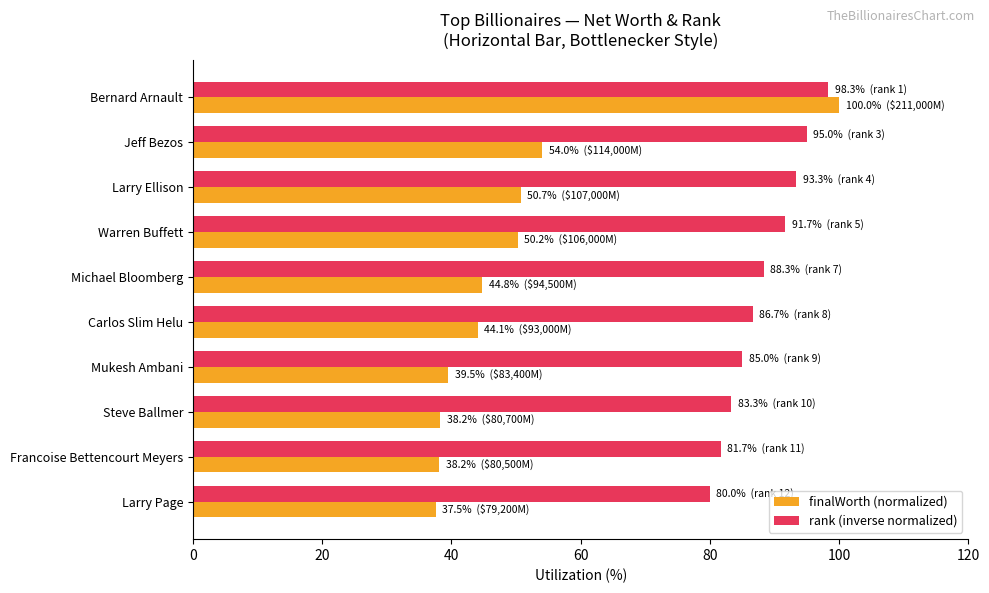

What is the sum of all rank (inverse normalized) values?

883.3